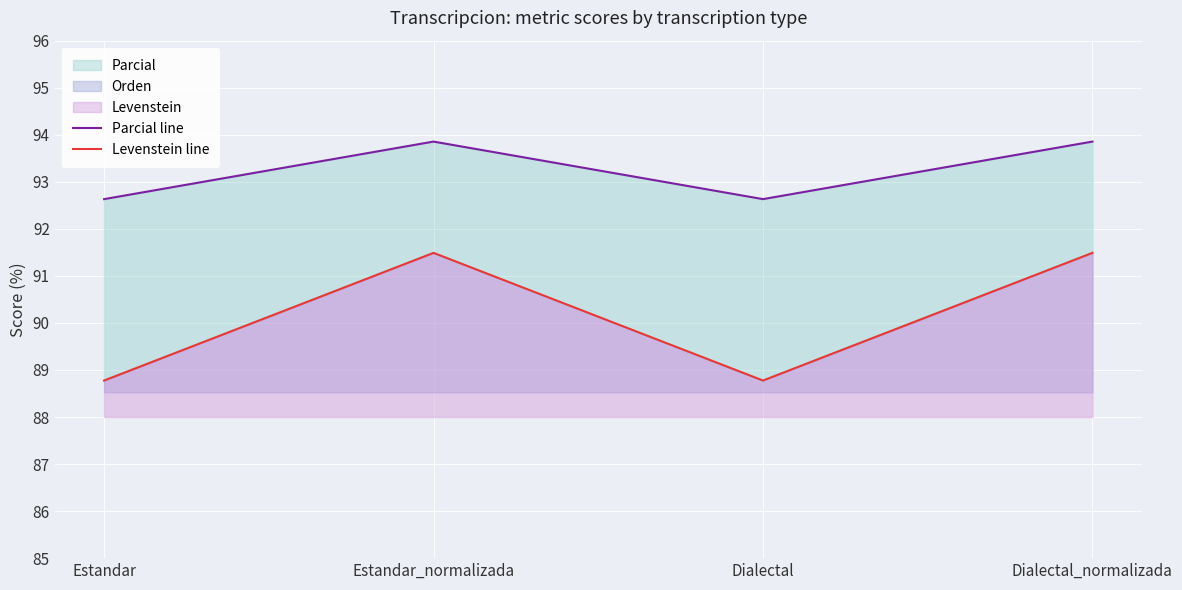

List the series in order of their peak value, lowest first.

Levenstein line, Parcial line